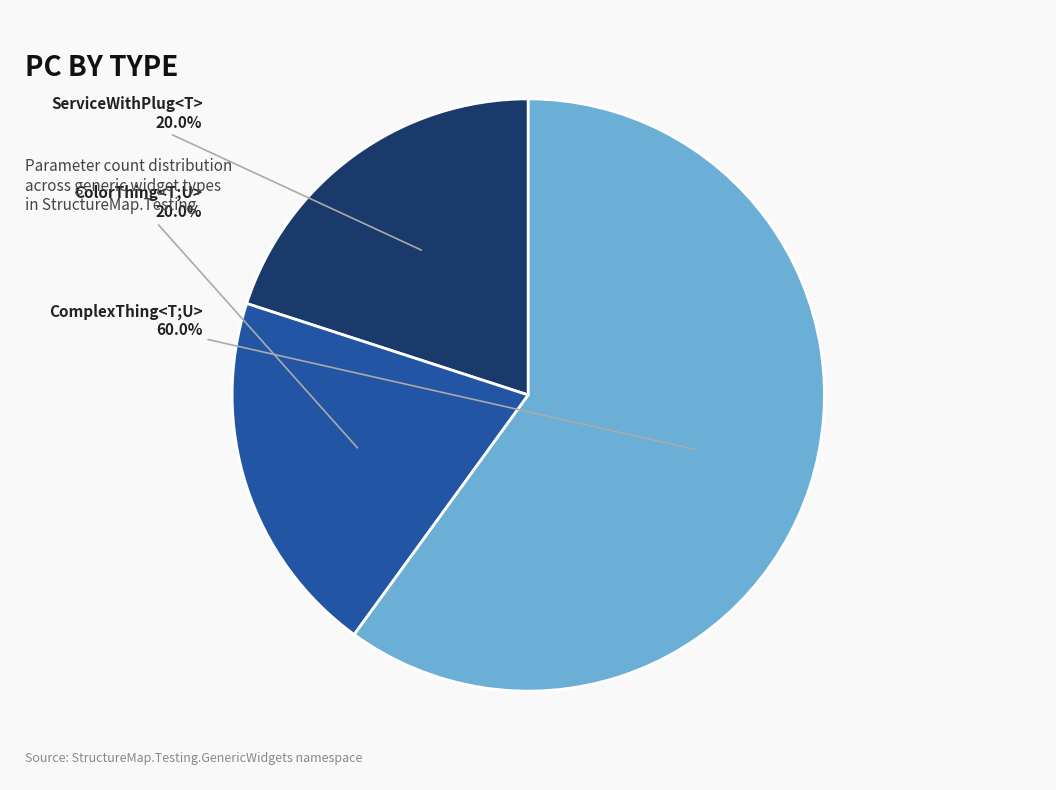

Does any single category account for the majority?

Yes